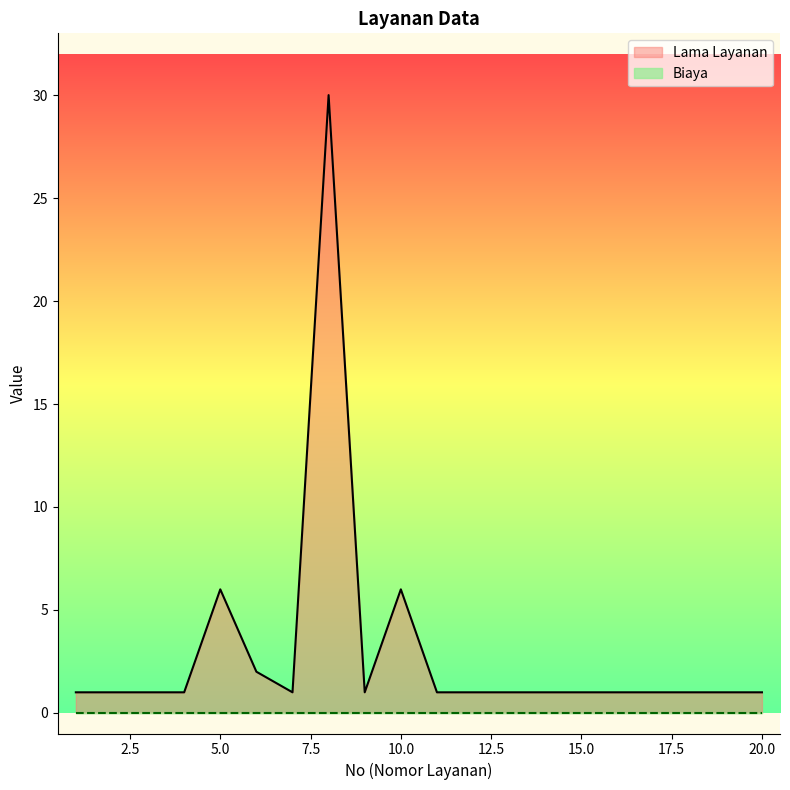

How many values exceed 1?

4